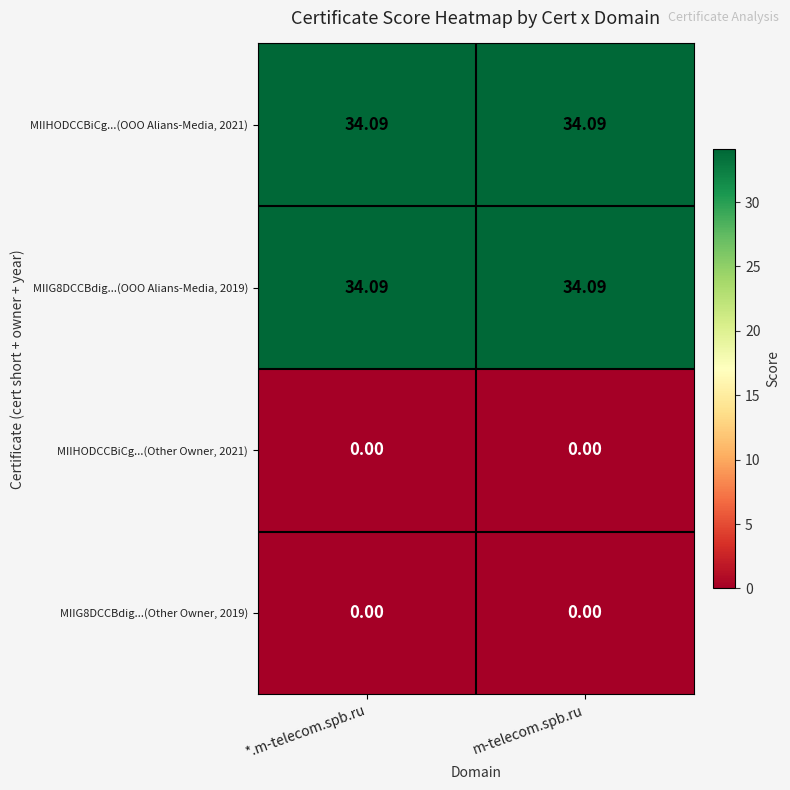

How many categories are shown in the chart?

2